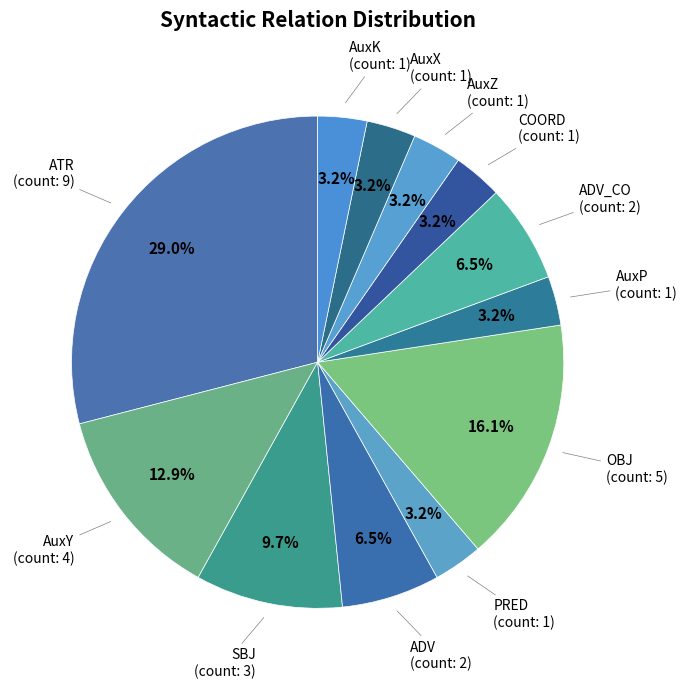

What is the ratio of the value at ADV_CO to the value at AuxZ?

2.0